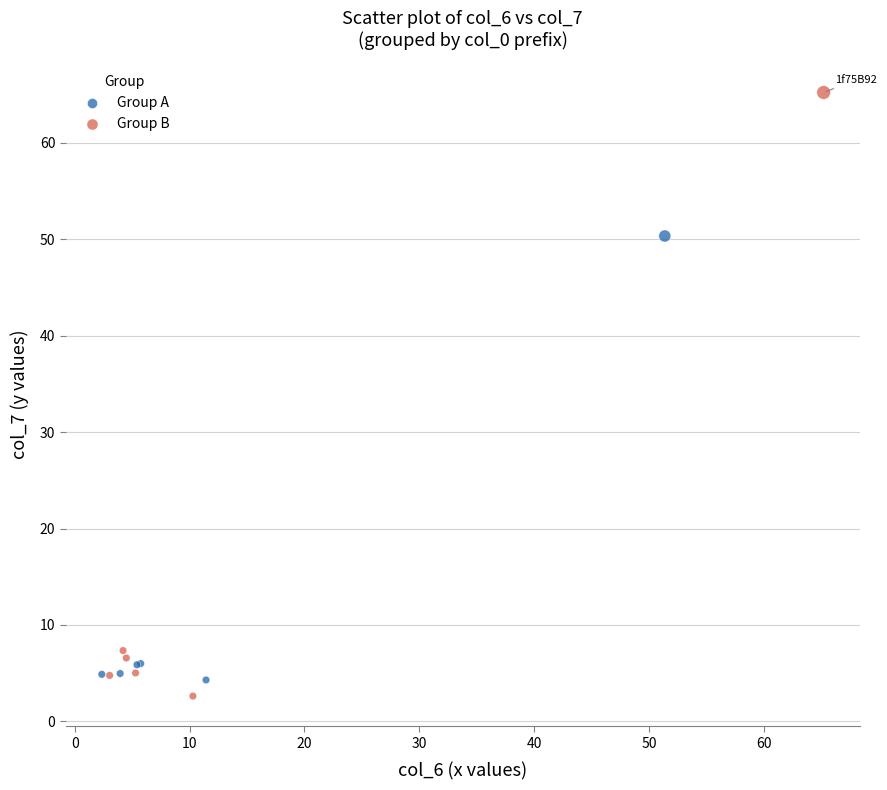

Which series has the largest Y range (max minus min)?

Group B